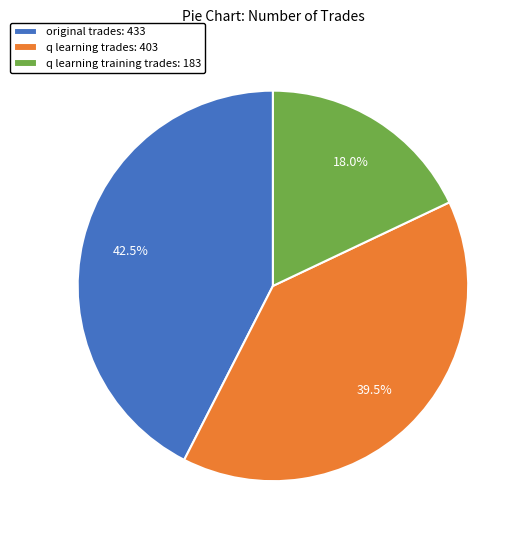

What percentage is NOT represented by q learning training trades: 183?

82.0%